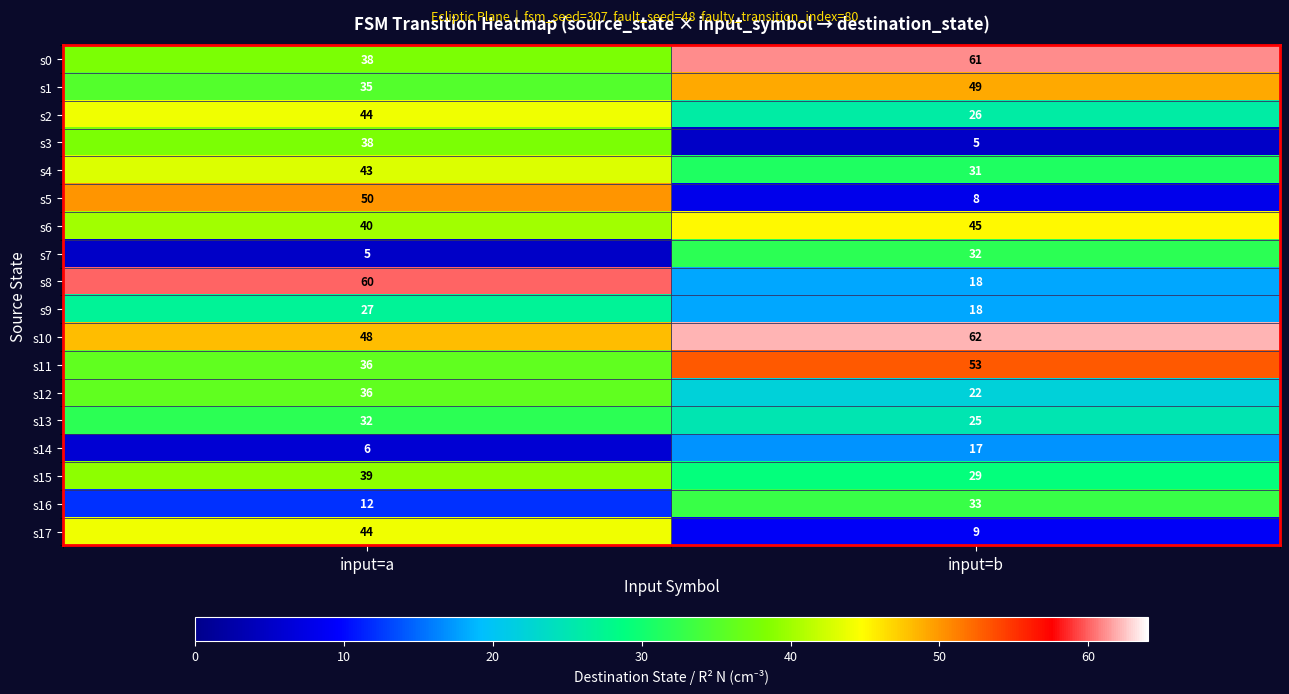

What is the spread (max minus min) of values at input=b?

57